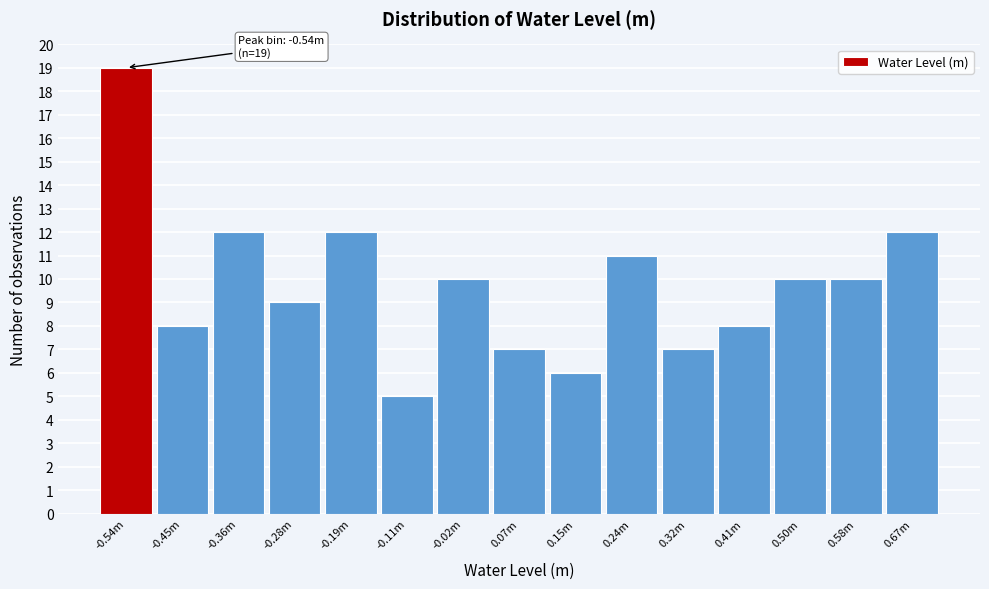

Reading left to right, list all the values displayed in this chart.

-0.54m=19	-0.45m=8	-0.36m=12	-0.28m=9	-0.19m=12	-0.11m=5	-0.02m=10	0.07m=7	0.15m=6	0.24m=11	0.32m=7	0.41m=8	0.50m=10	0.58m=10	0.67m=12